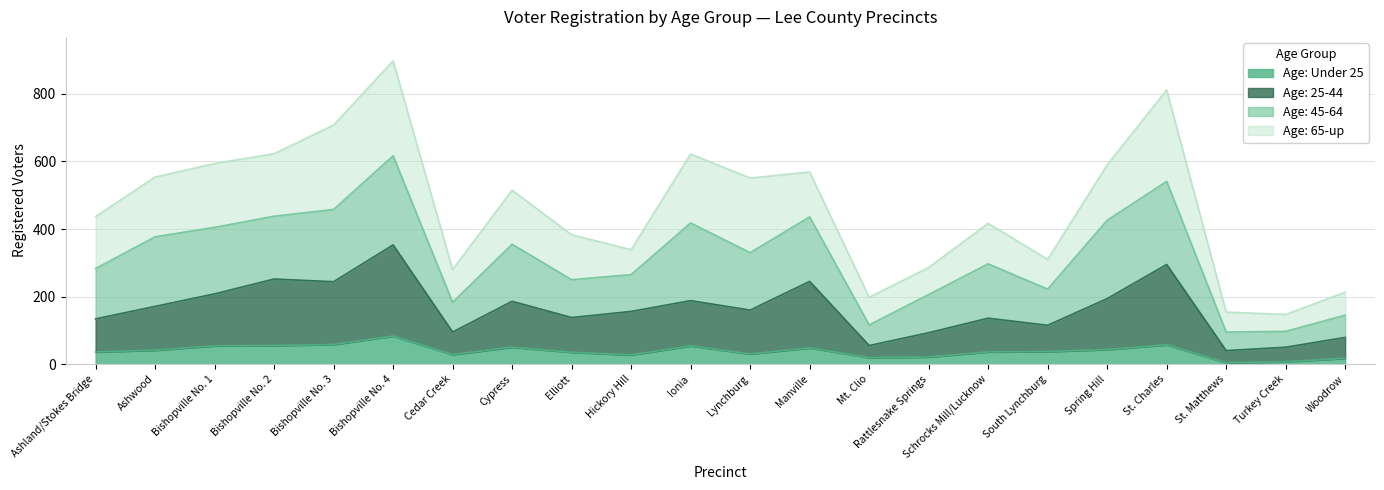

True or false: Age: 25-44 and Age: Under 25 cross at least once.

False